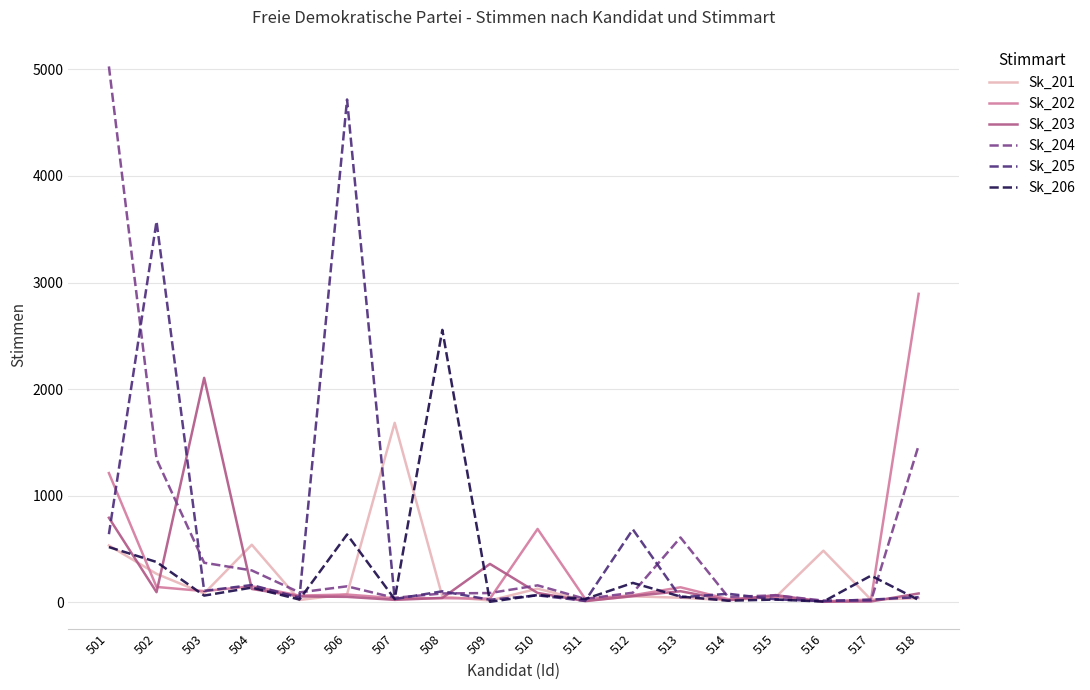

In Sk_206, how many points are lower than both neighbors (excluding endpoints)?

7